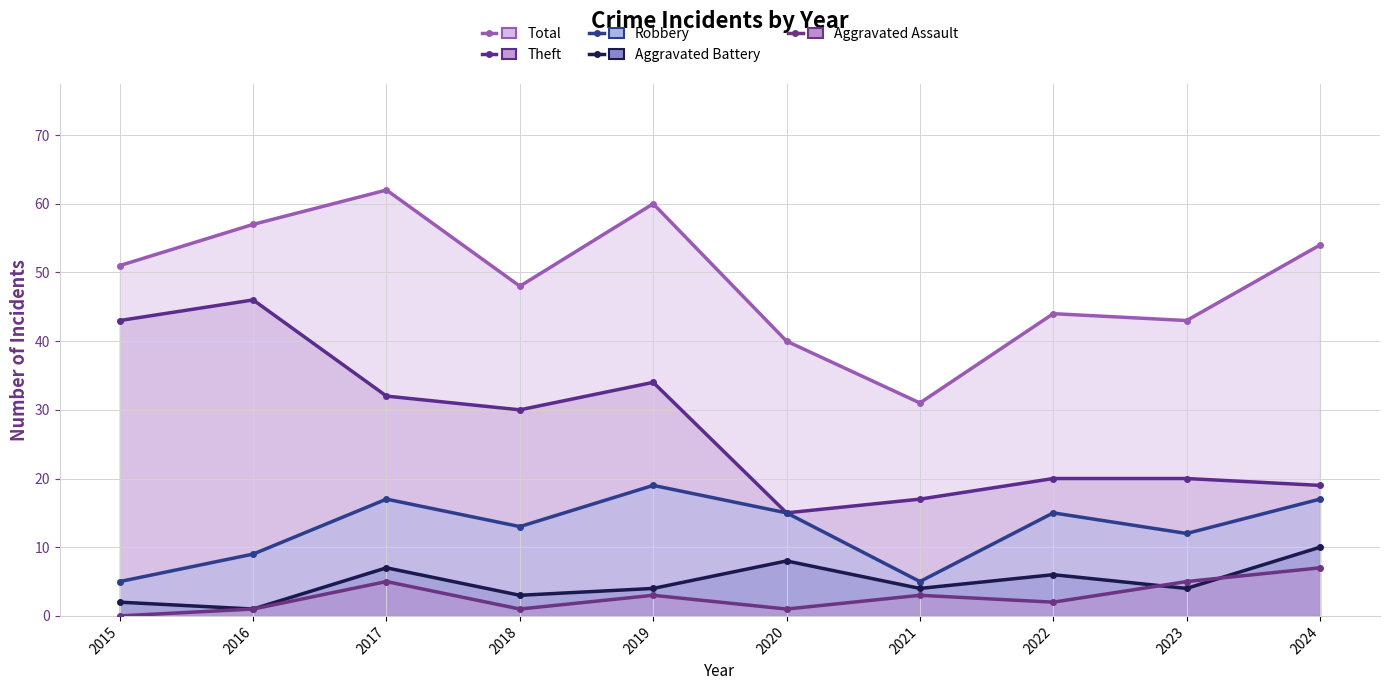

Which series has the largest total across all categories?

Total